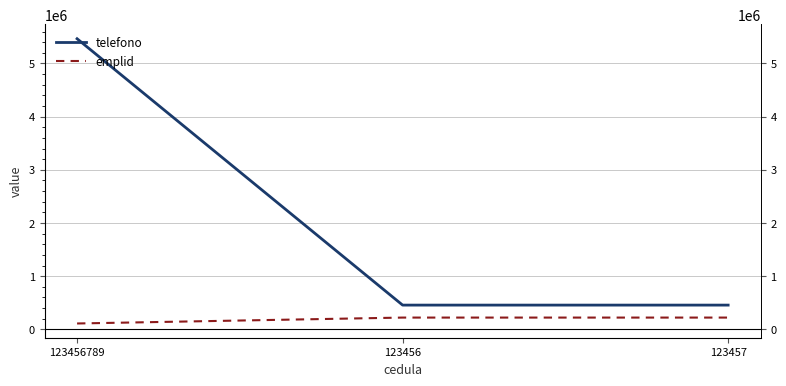

At which category is the sum across all series the highest?

123456789